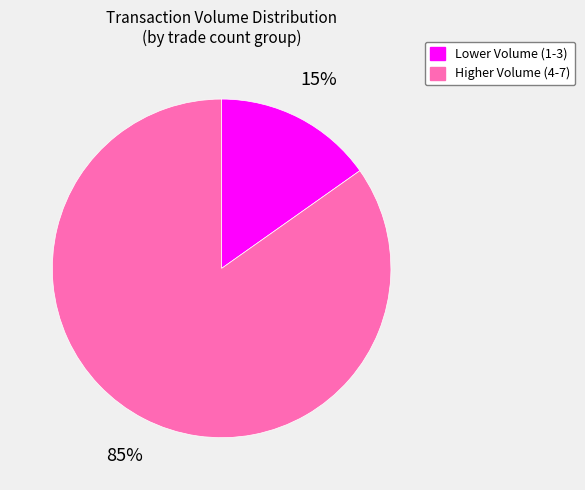

The Lower Volume (1-3) slice represents 15% of the pie. True or false?

True